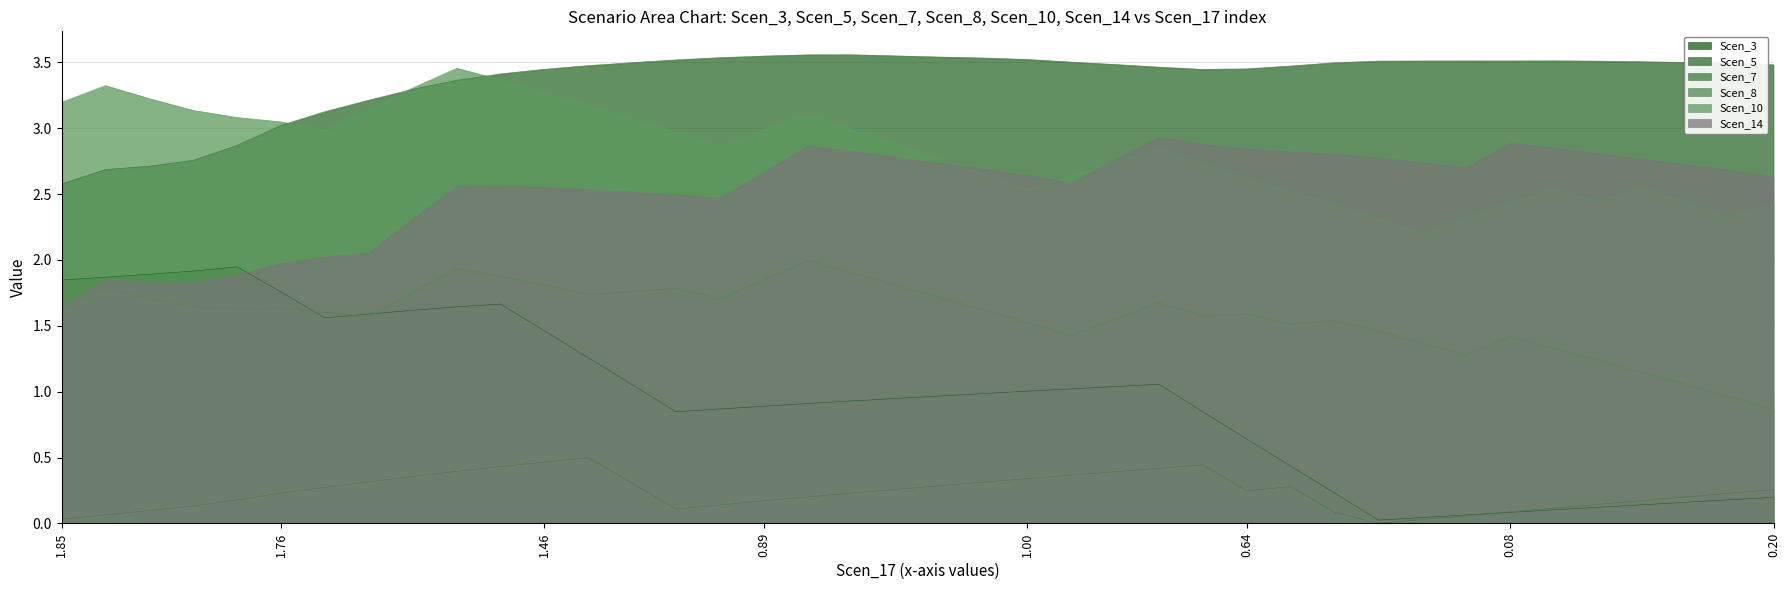

Which series has the largest total across all categories?

Scen_5